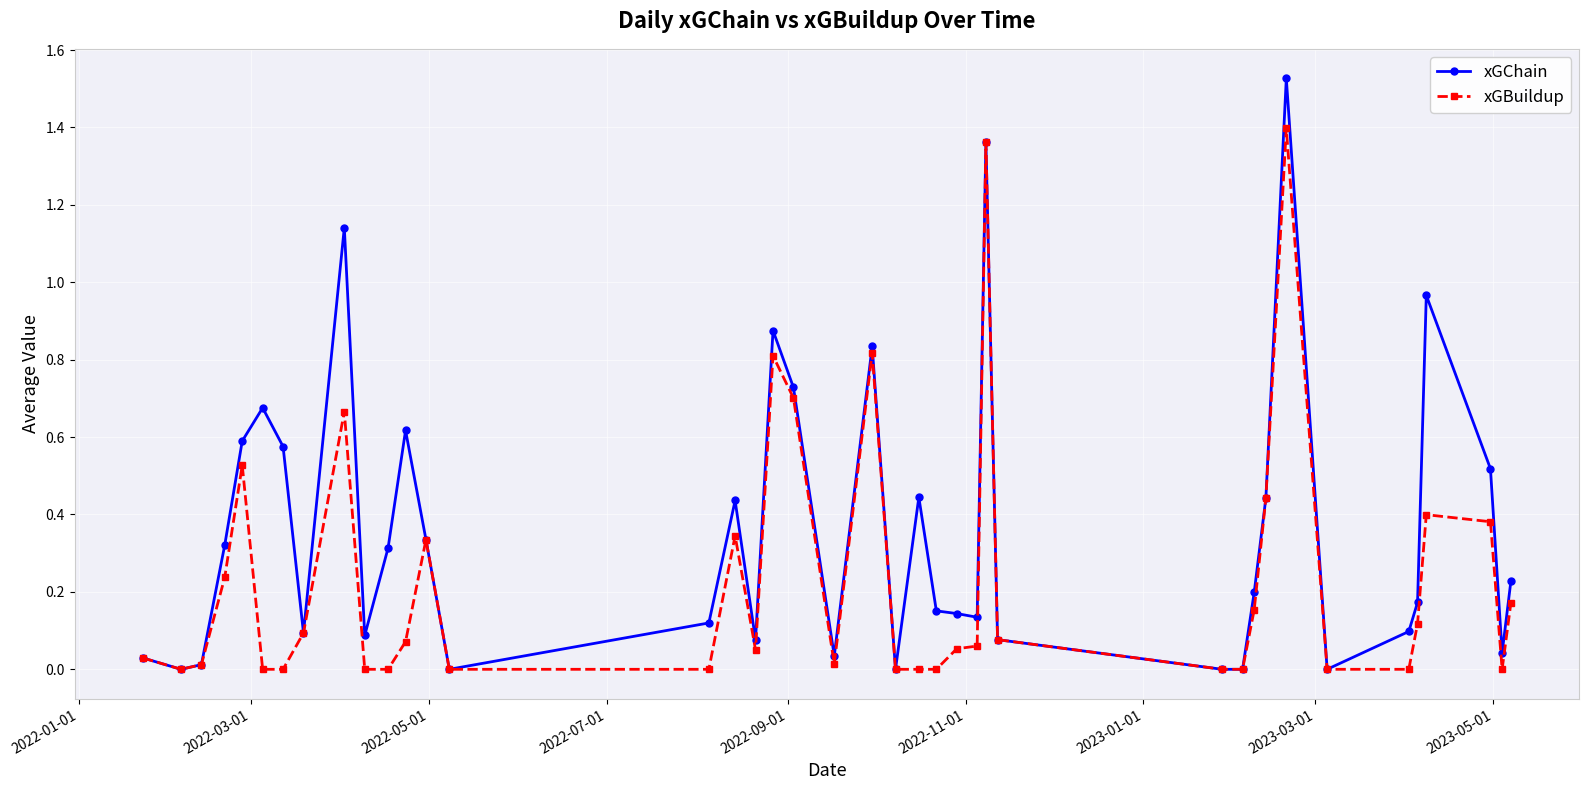

Which series has the largest total across all categories?

xGChain